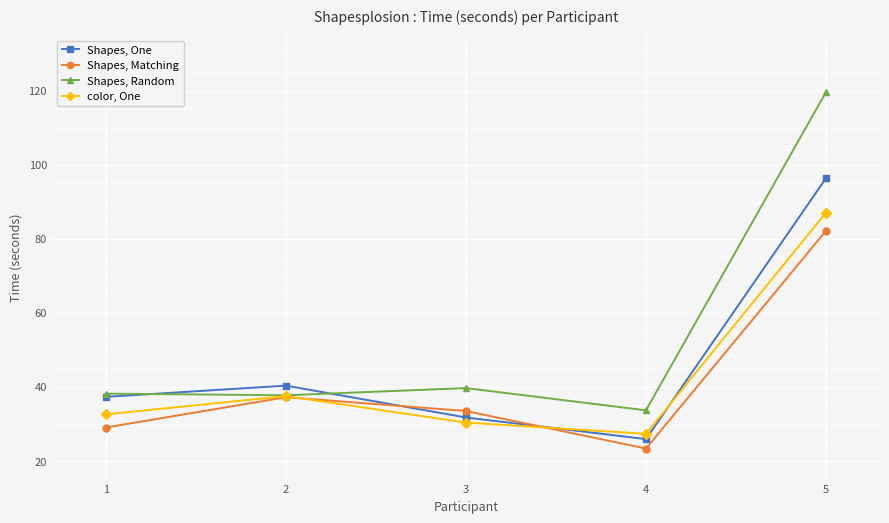

How many data points does each series have?

5